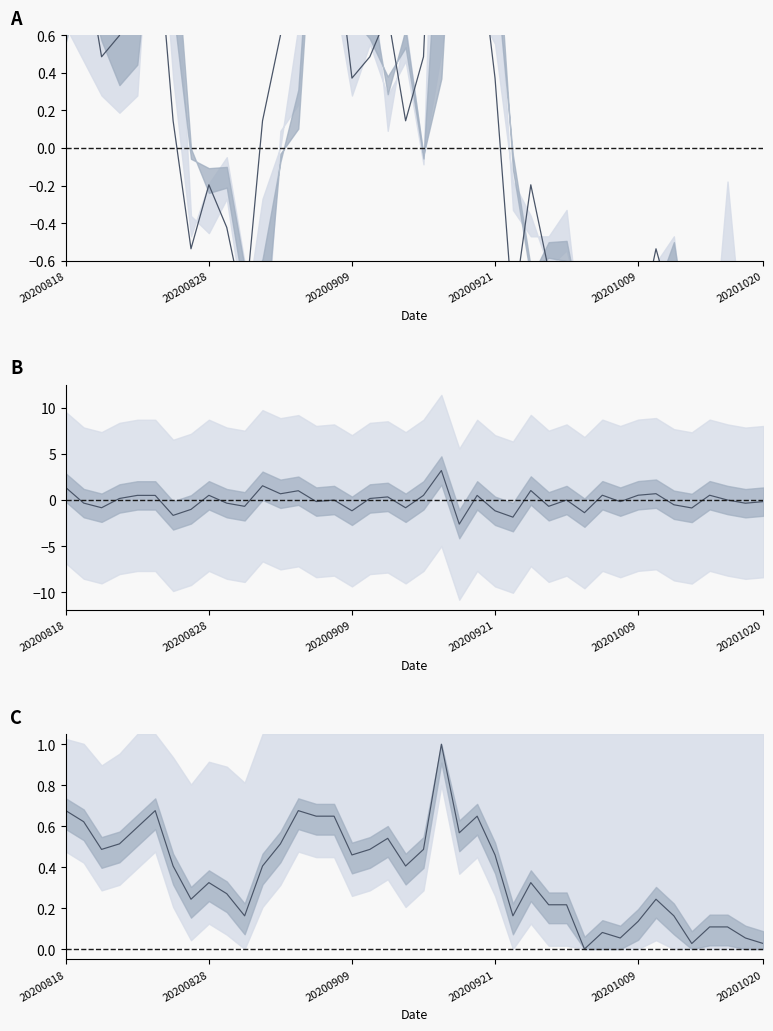

Reading left to right, transcribe all the data shown in this chart.

close (norm): 1.3	1.1	0.5	0.6	0.9	1.3	0.1	-0.5	-0.2	-0.4	-0.9	0.1	0.6	1.3	1.2	1.2	0.4	0.5	0.7	0.1	0.5	2.6	0.8	1.2	0.4	-0.9	-0.2	-0.7	-0.7	-1.6	-1.2	-1.3	-1.0	-0.5	-0.9	-1.4	-1.1	-1.1	-1.3	-1.4
pct_chg: 1.4	-0.3	-0.8	0.2	0.5	0.5	-1.7	-1.0	0.5	-0.3	-0.7	1.5	0.7	1.0	-0.2	0.0	-1.2	0.2	0.3	-0.8	0.5	3.2	-2.6	0.5	-1.2	-1.9	1.0	-0.7	0.0	-1.4	0.5	-0.2	0.5	0.7	-0.5	-0.9	0.5	0.0	-0.3	-0.2
close (0-1): 0.7	0.6	0.5	0.5	0.6	0.7	0.4	0.2	0.3	0.3	0.2	0.4	0.5	0.7	0.6	0.6	0.5	0.5	0.5	0.4	0.5	1.0	0.6	0.6	0.5	0.2	0.3	0.2	0.2	0.0	0.1	0.1	0.1	0.2	0.2	0.0	0.1	0.1	0.1	0.0